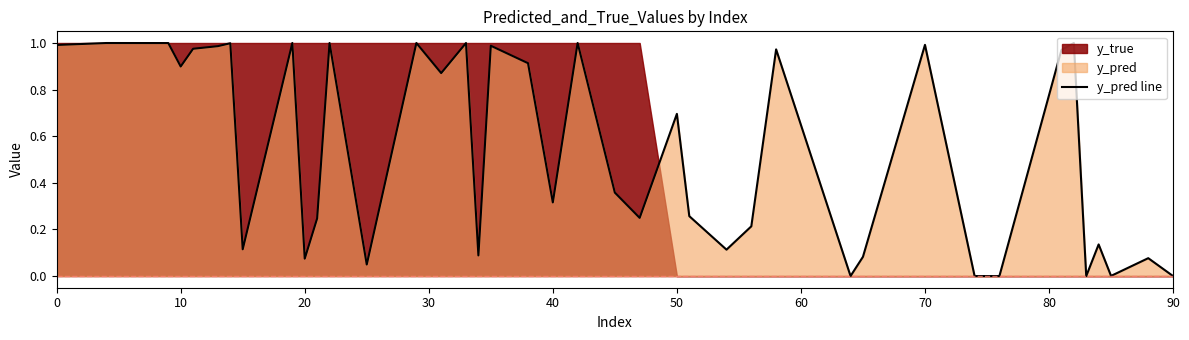

How many interior local peaks (higher than both neighbors) does the data have?

14